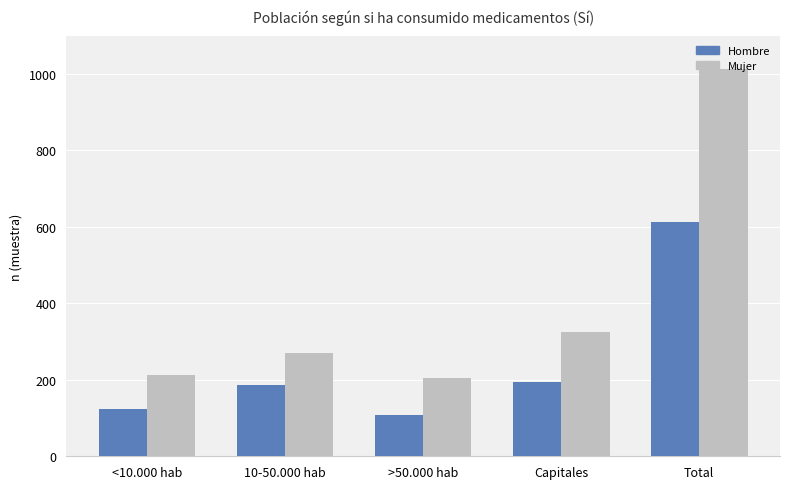

What is the sum of the Mujer values at 10-50.000 hab and Capitales?

596